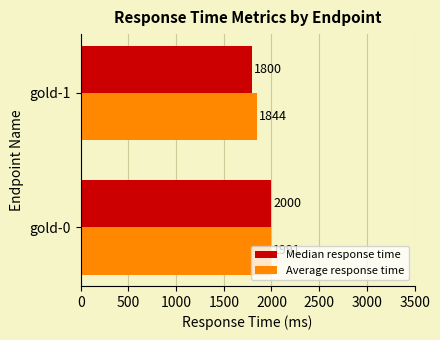

List the labels in order of Median response time value, largest first.

gold-0, gold-1